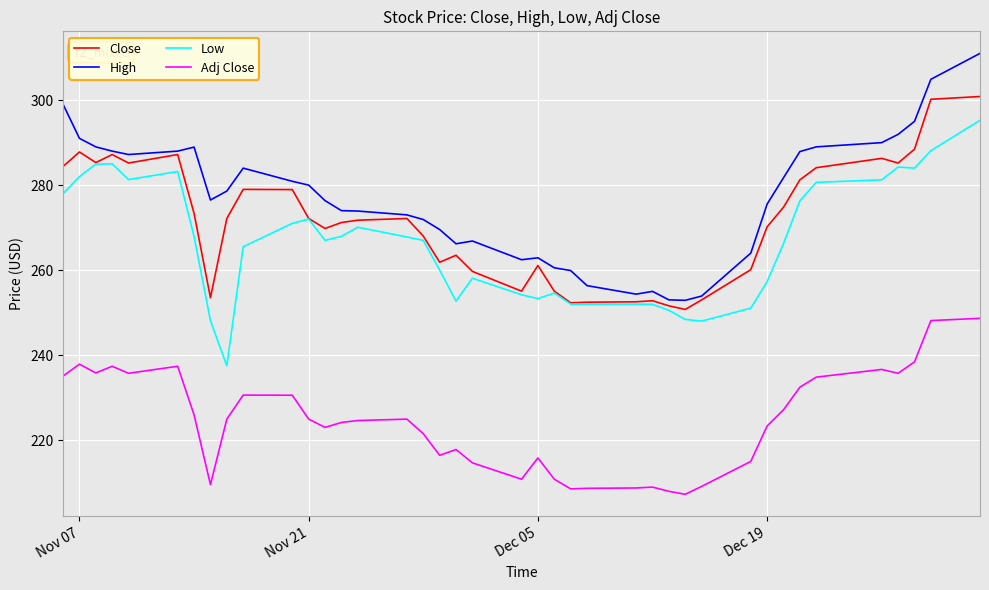

Which series has the largest total across all categories?

High